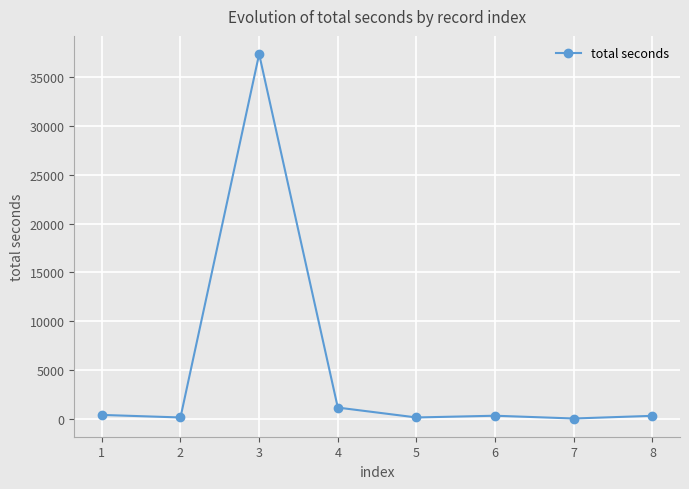

Does the chart have visible grid lines?

Yes